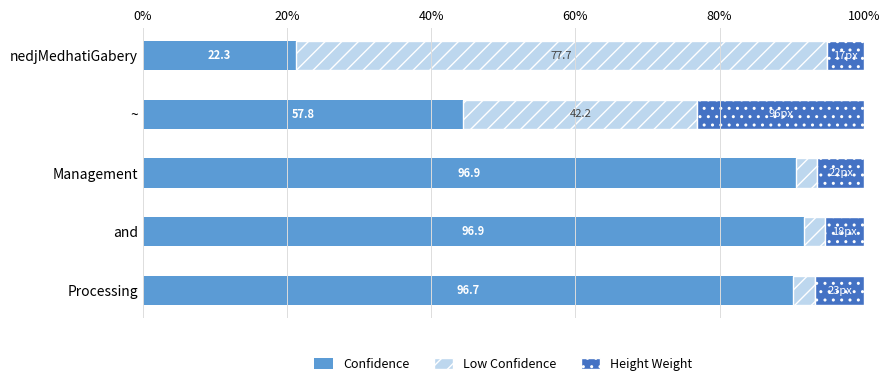

What is the minimum value for Confidence?

21.2